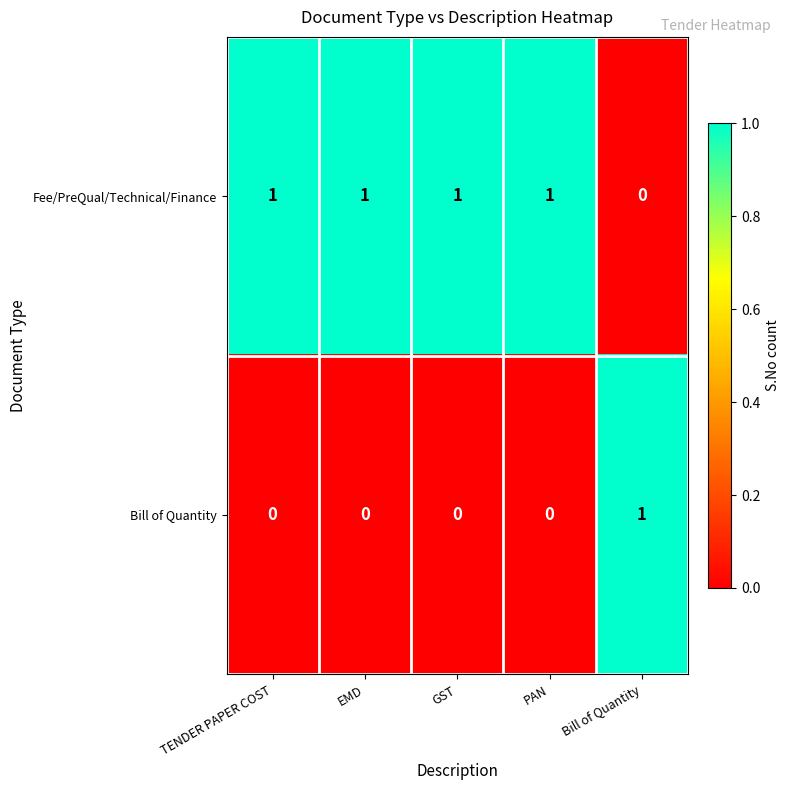

True or false: Fee/PreQual/Technical/Finance has a value of 2 at EMD.

False